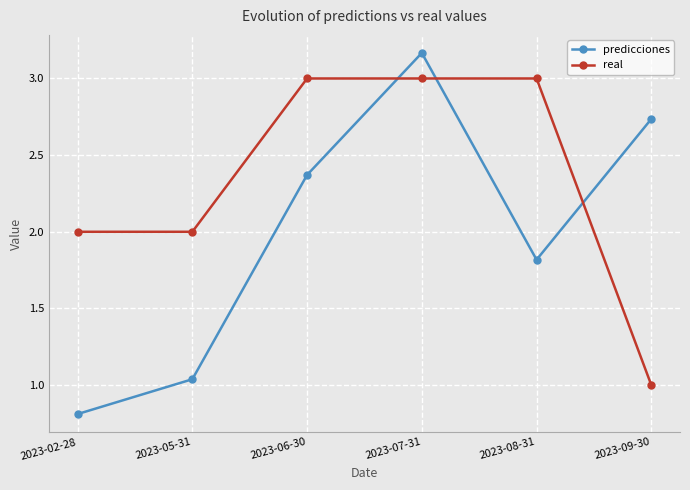

How many times do real and predicciones cross each other?

3